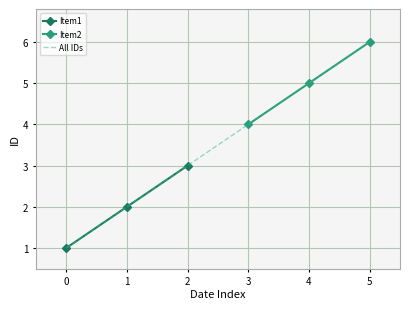

Which series has the largest total across all categories?

Item2